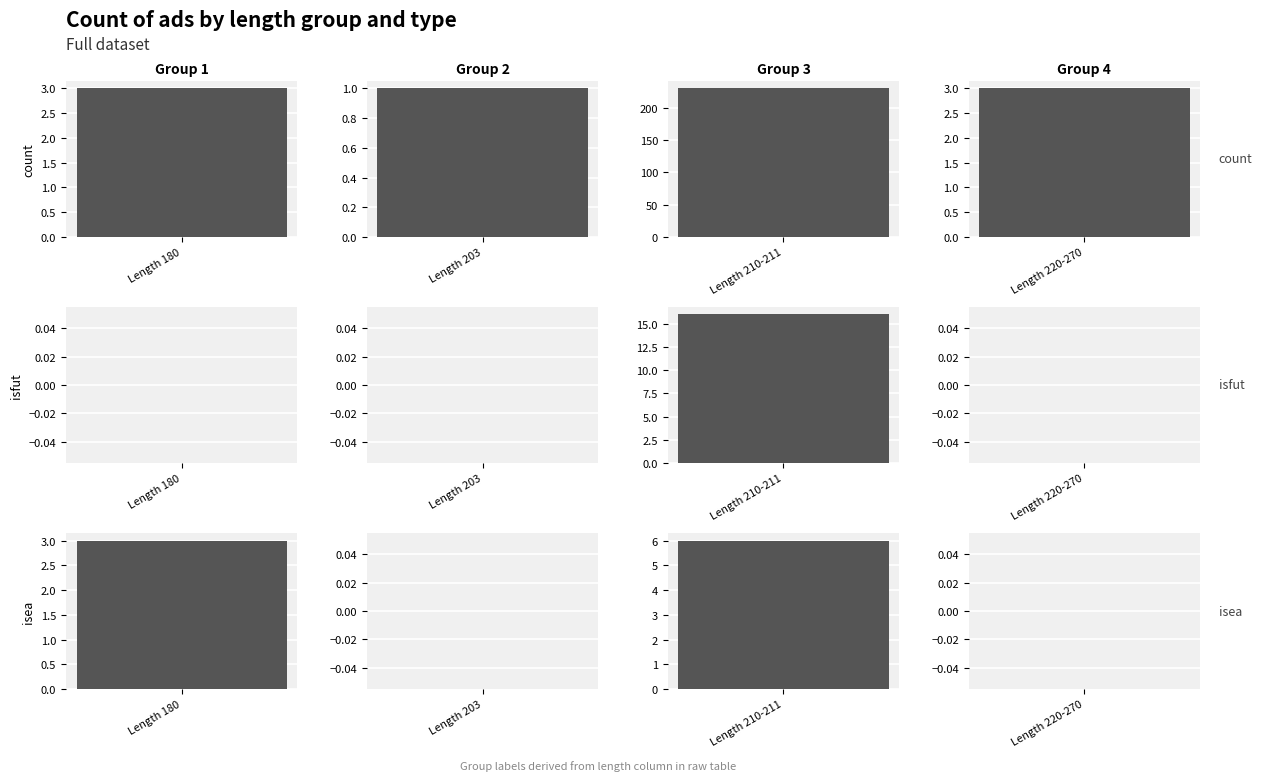

At 203, list the series in order from largest to smallest.

count, isfut, isea